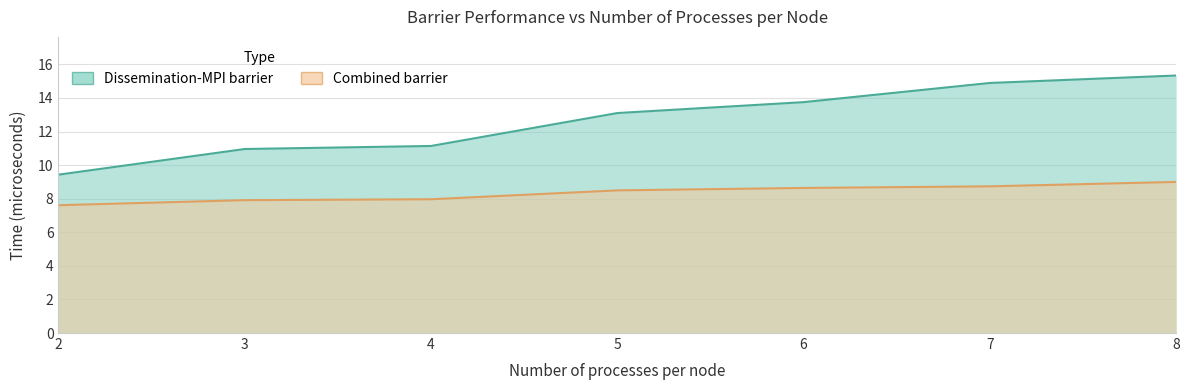

How many lines are shown in the chart?

2